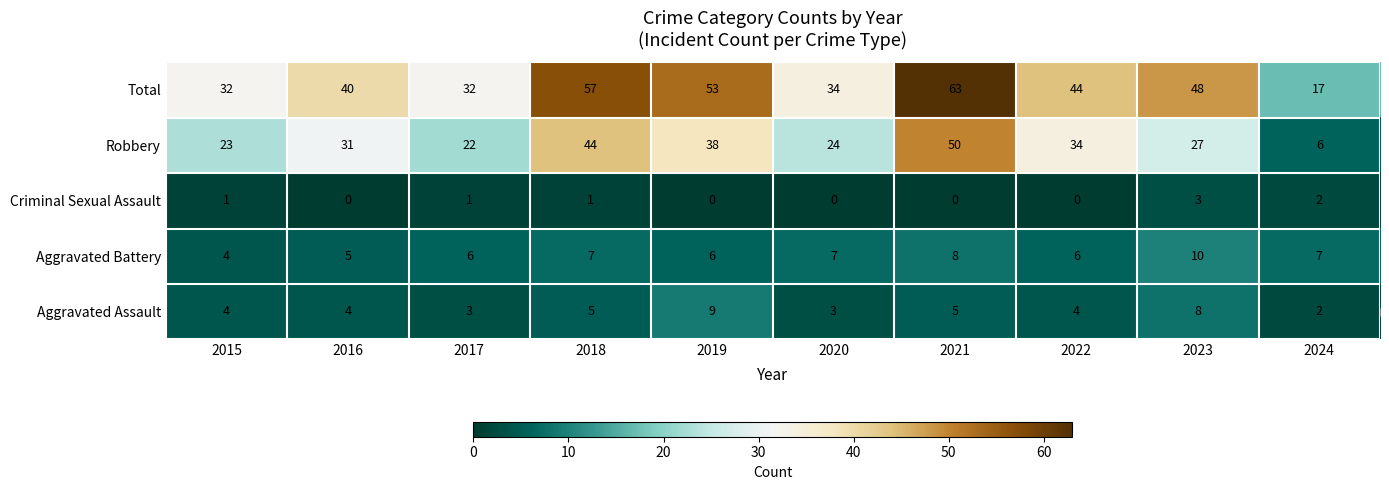

The value of Aggravated Battery at 2016 is 5. True or false?

True